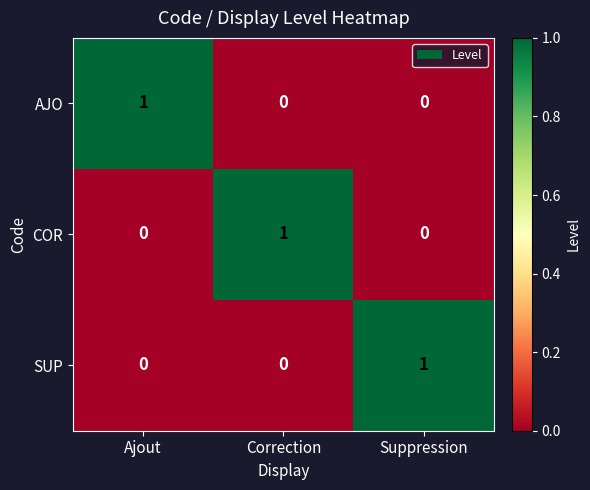

The value of AJO at Correction is 0. True or false?

True